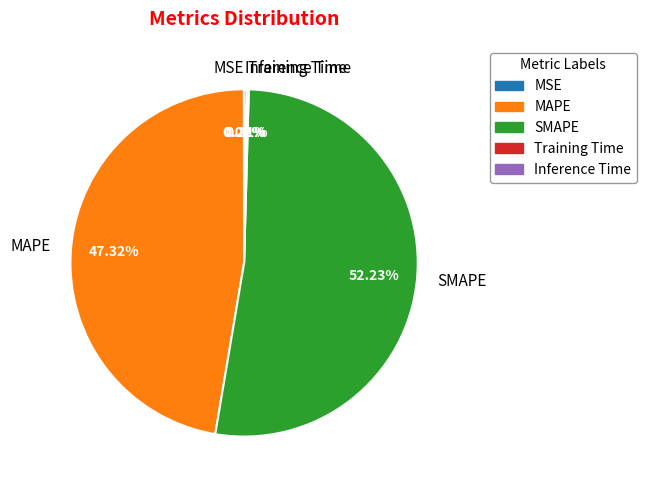

To the nearest percent, what is the average slice percentage?

20%